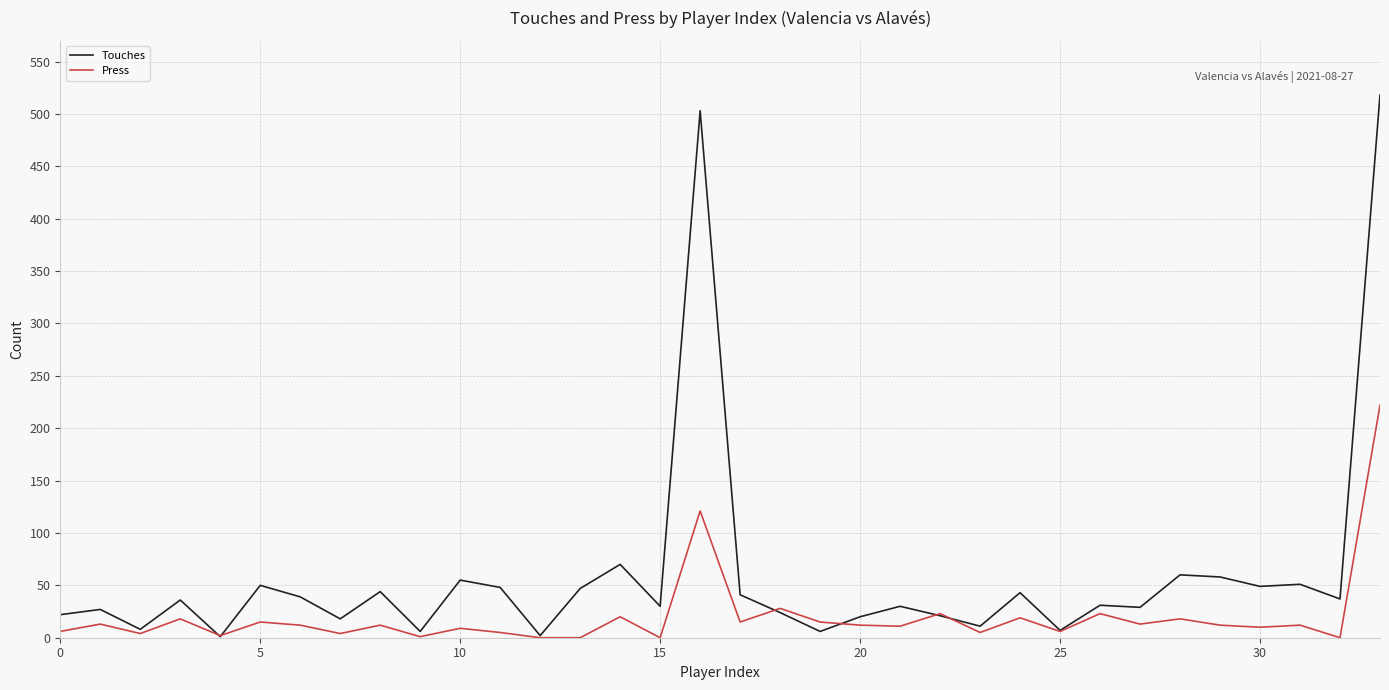

Which series has the largest range (max minus min)?

Touches